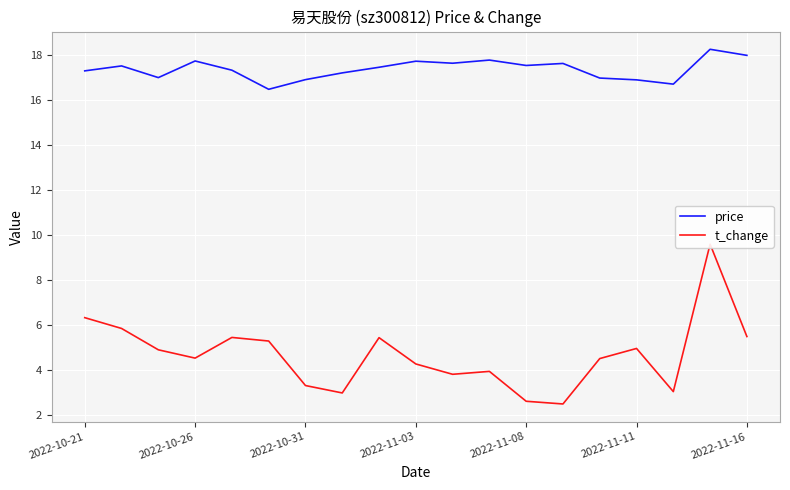

True or false: price and t_change cross at least once.

False